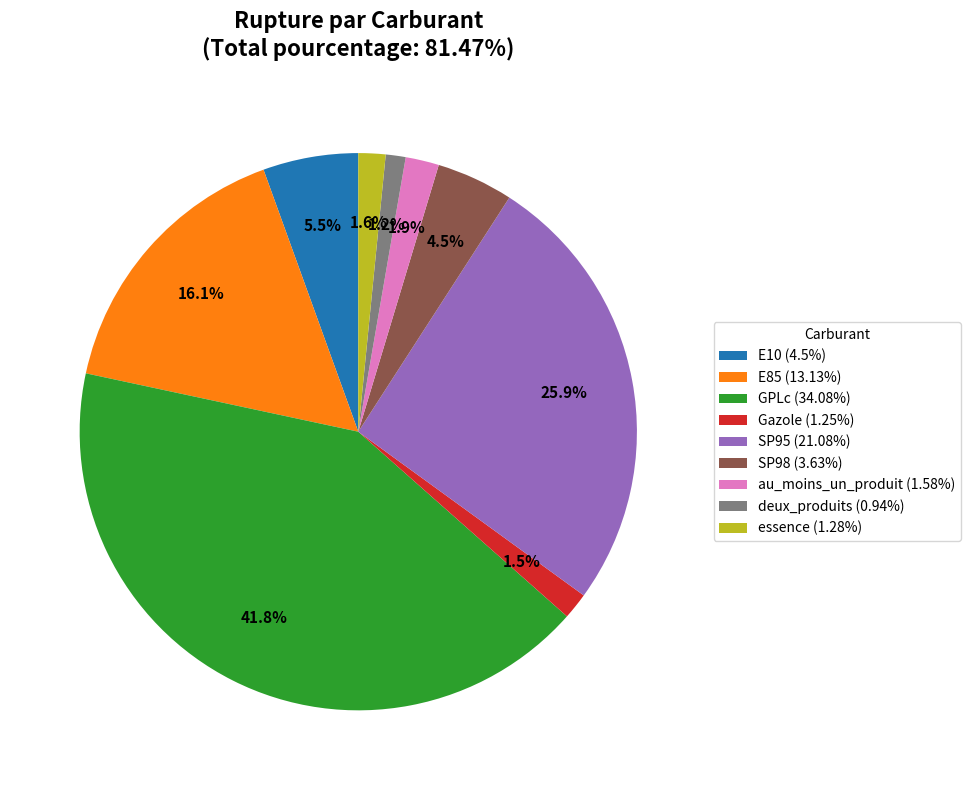

The E85 slice represents 30% of the pie. True or false?

False